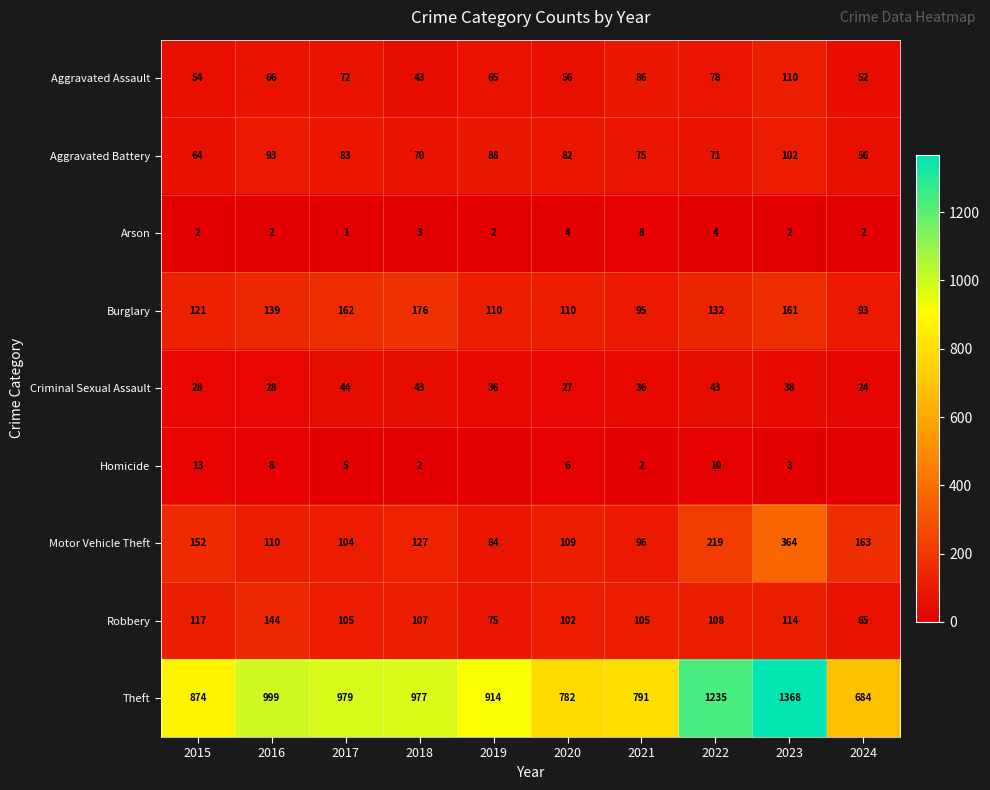

What value does the Burglary series have at 2020, to the nearest 10?

110